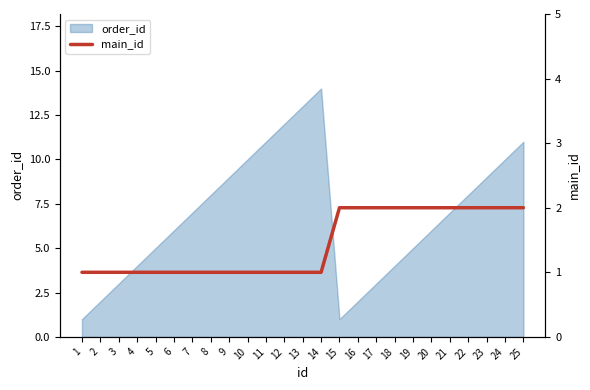

The chart shows a value of 2 at 16. True or false?

True